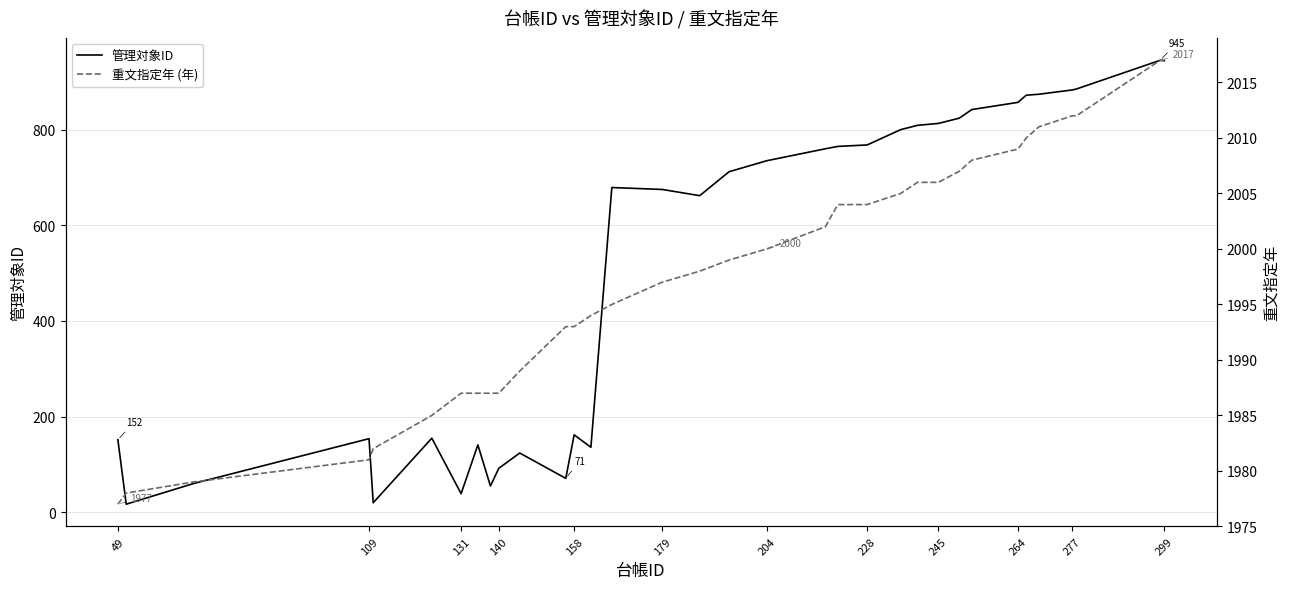

True or false: 重文指定年 (年) has more than 2 interior local peaks.

False